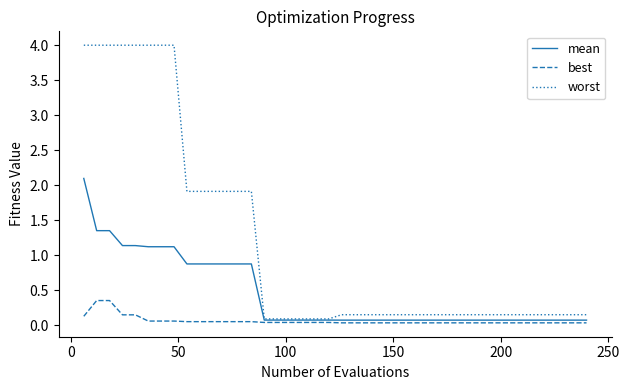

Rank the series by their average value, from lowest to highest.

best, mean, worst